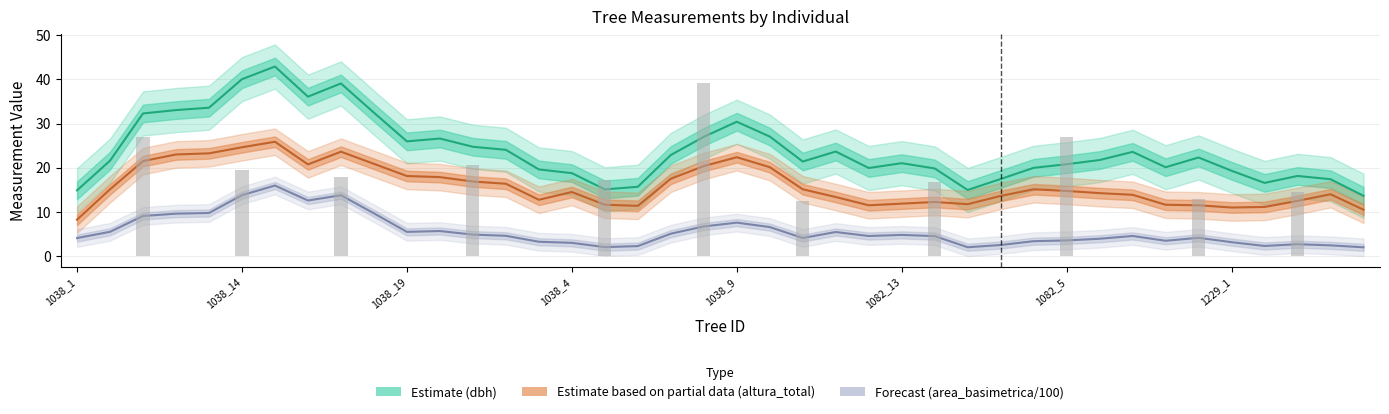

Reading left to right, what are all the values shown in this chart?

Estimate (dbh): 14.9	21.6	32.3	33.0	33.6	40.0	42.9	36.1	39.1	32.5	26.0	26.6	24.7	24.1	19.6	18.8	15.1	15.7	22.9	27.0	30.4	27.1	21.4	23.7	19.9	21.0	19.8	15.0	17.4	20.0	20.8	21.7	23.6	20.1	22.3	19.3	16.6	18.1	17.4	13.6
Estimate based on partial data (altura_total): 8.2	15.1	21.5	23.0	23.2	24.6	25.9	20.8	23.6	20.9	18.1	17.9	16.9	16.4	12.8	14.5	11.6	11.4	17.5	20.4	22.4	20.1	15.1	13.4	11.5	11.9	12.2	11.8	13.6	15.1	14.8	14.2	13.9	11.6	11.5	11.0	11.1	12.5	14.0	10.5
Forecast (area_basimetrica/100): 4.1	5.5	9.1	9.6	9.8	13.8	16.0	12.6	13.8	9.7	5.5	5.7	4.9	4.6	3.3	3.0	2.0	2.3	5.1	6.7	7.6	6.6	4.1	5.5	4.6	4.8	4.5	2.0	2.5	3.4	3.6	3.9	4.6	3.5	4.1	3.2	2.3	2.7	2.4	2.0